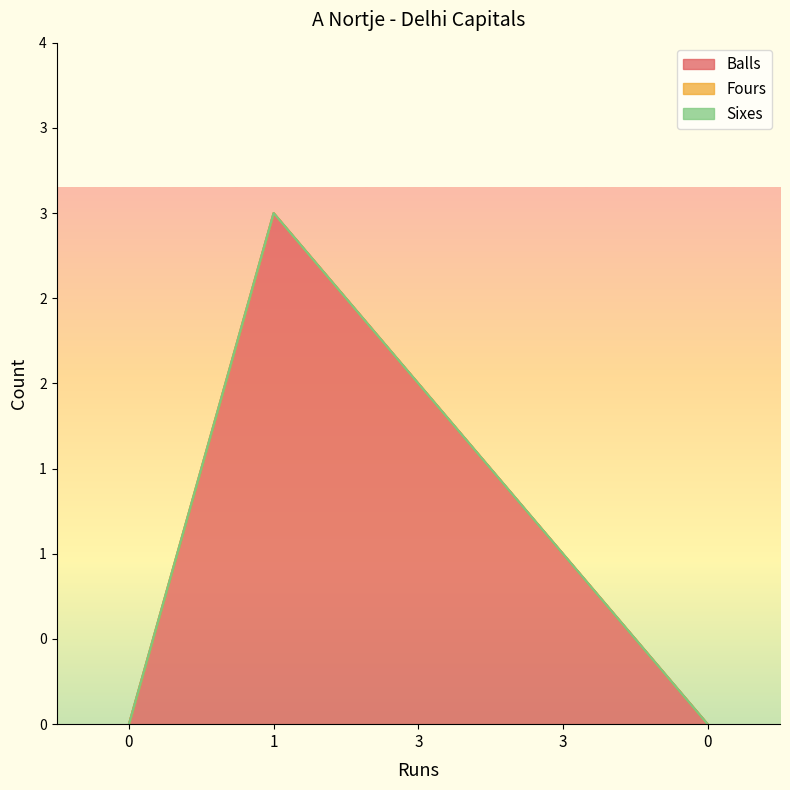

How many categories are shown in the chart?

5